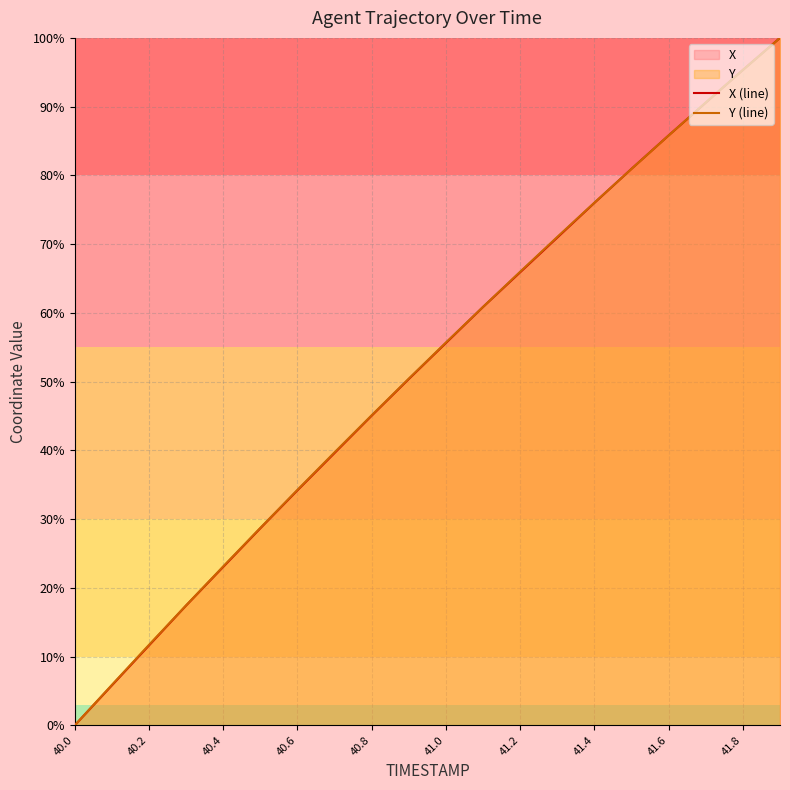

Is it true that Y (line) equals 112.7 at 41.4?

False